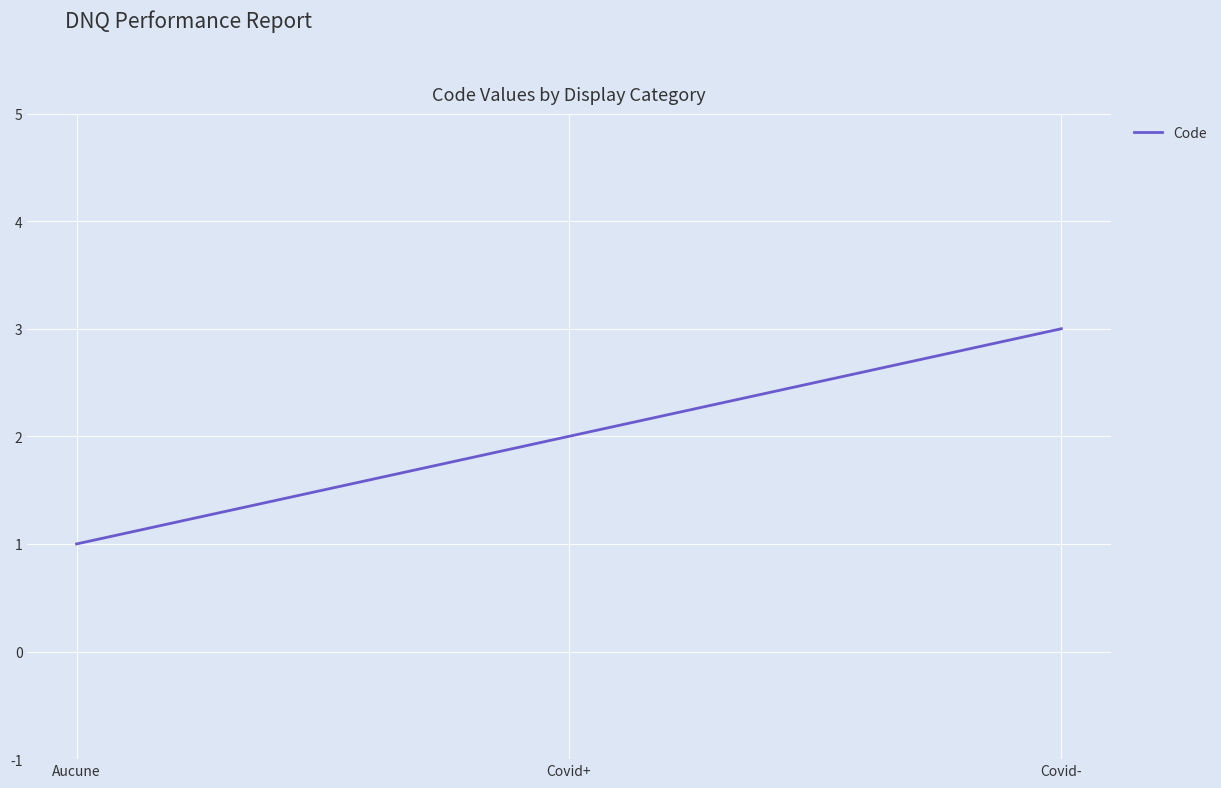

What is the average value?

2